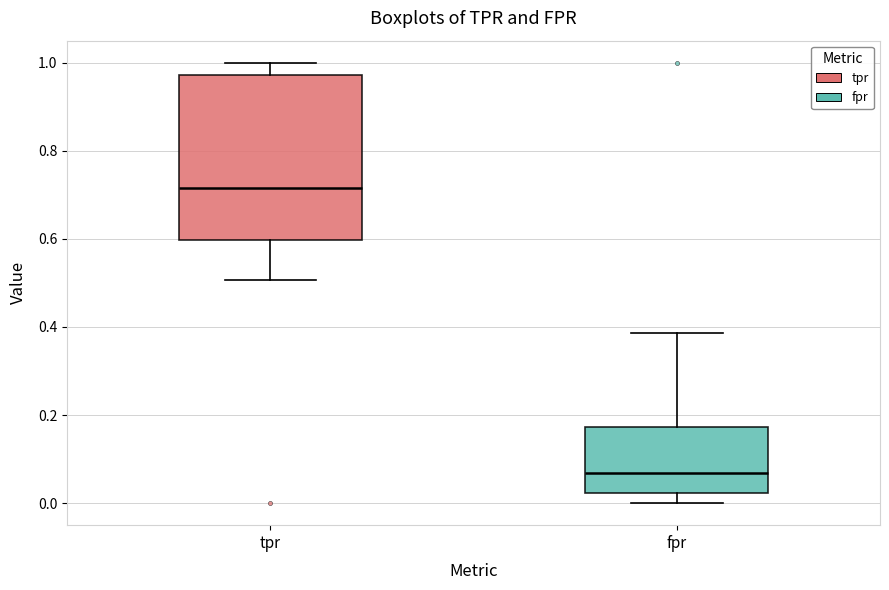

Which box has the lowest median line?

fpr